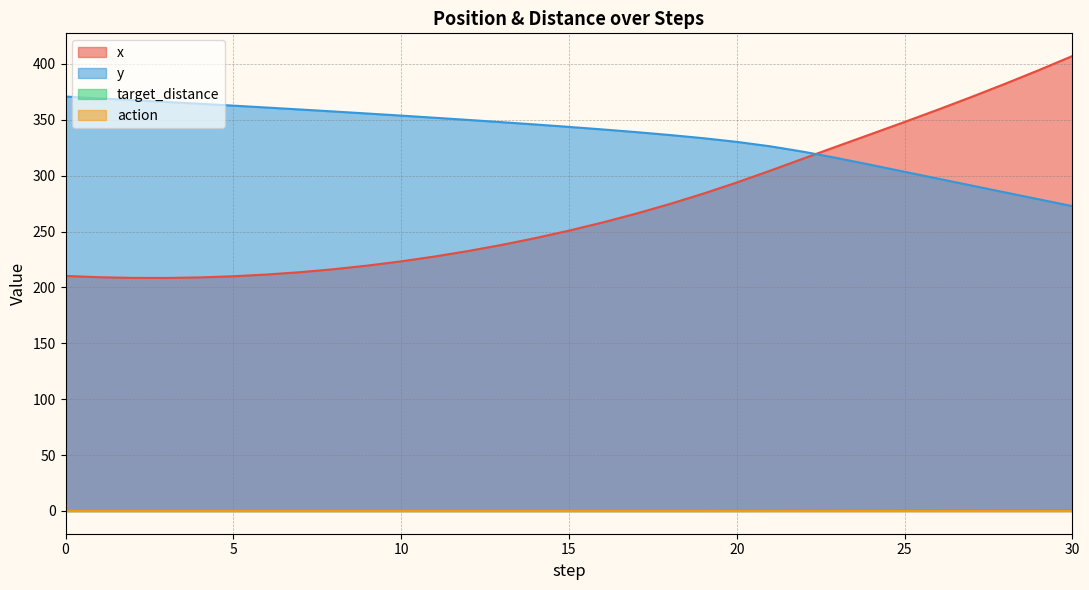

True or false: x and y intersect in this chart.

True